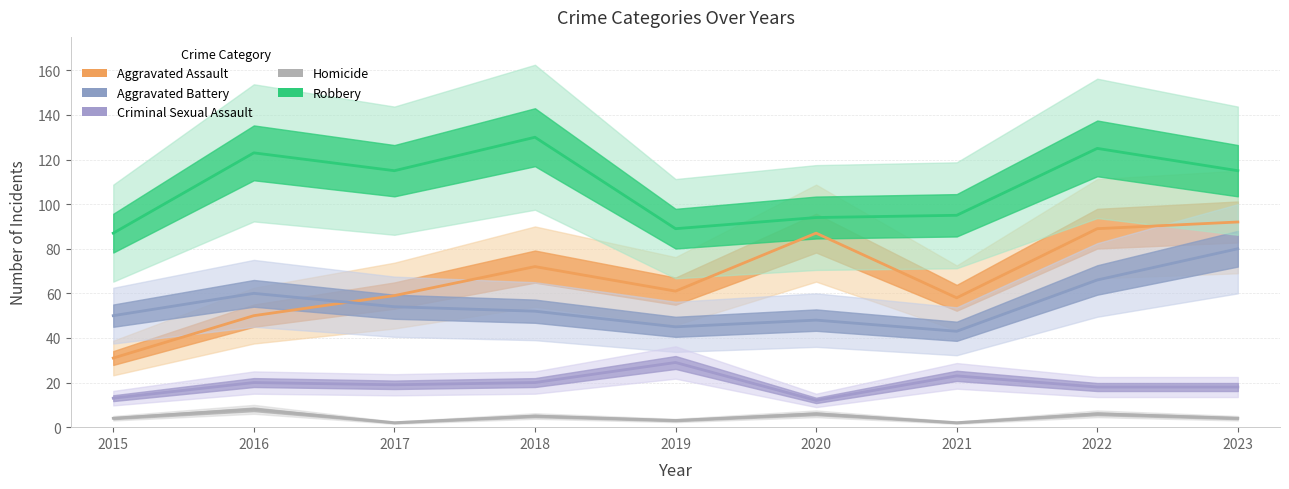

What is the value of the Aggravated Assault point at the 4th from the left?

72